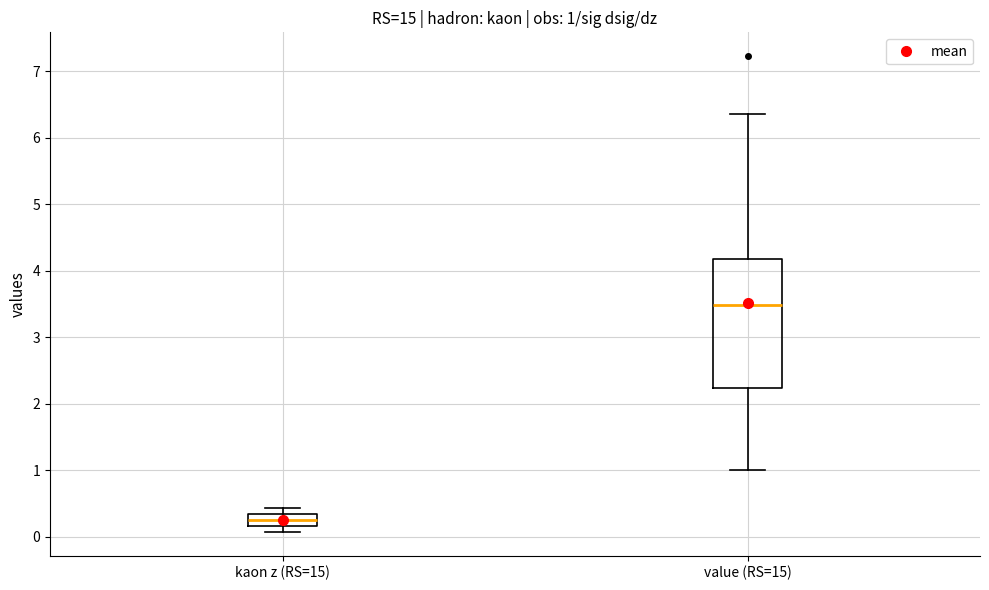

Which box is the tallest, from its lower edge to its upper edge?

value (RS=15)